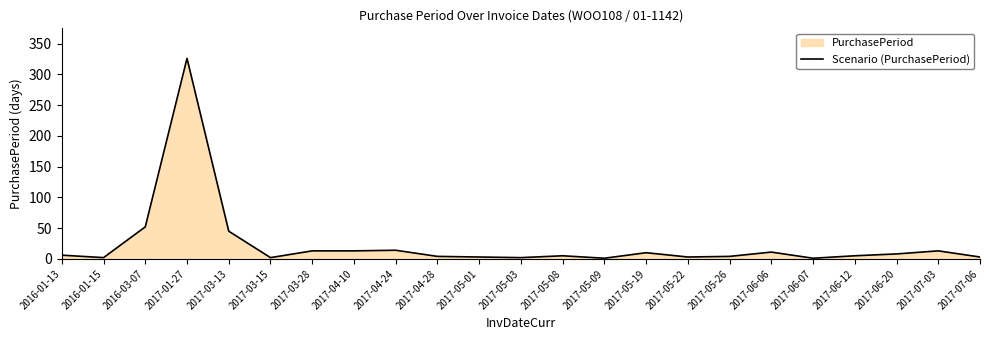

How many data points are less than 5?

10